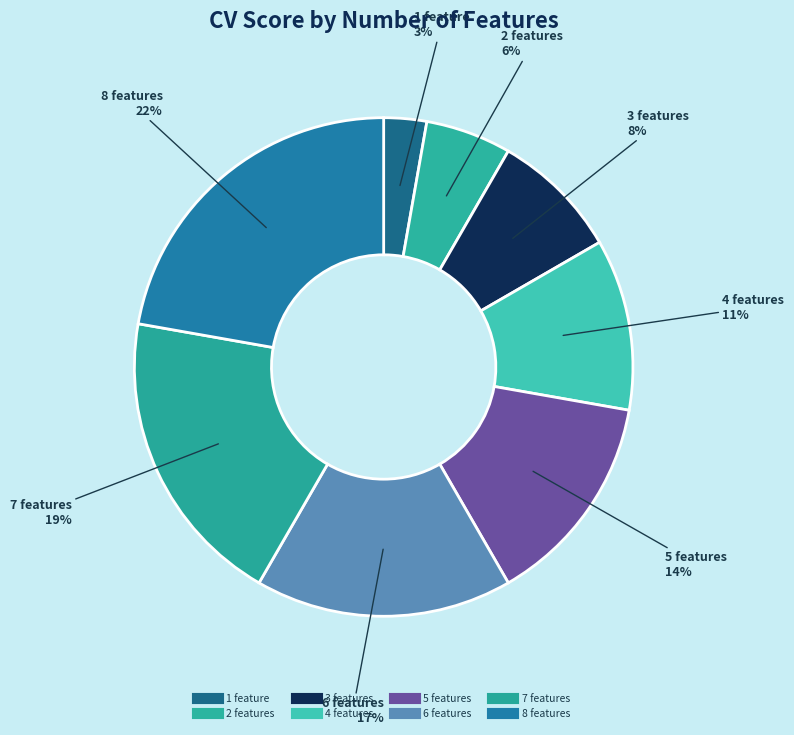

How many slices are in this pie chart?

8